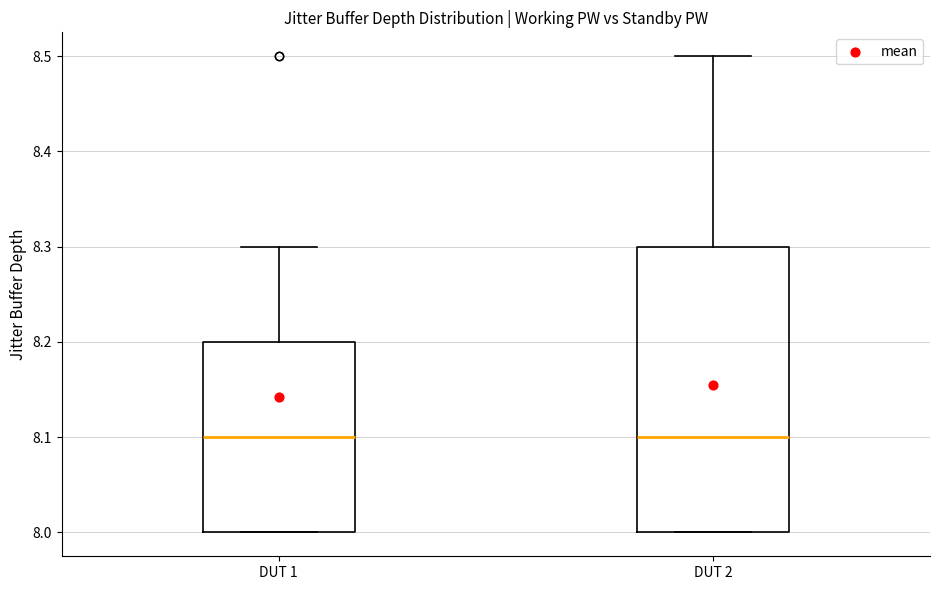

Reading left to right, read every box against the y-axis: the position of its median line, the range the box covers, and the ends of its whiskers. The values are not printed on the chart, so give them approximately, as read against the axis.

DUT 1: median 8.1, box 8.0 to 8.2, whiskers 8.0 to 8.3
DUT 2: median 8.1, box 8.0 to 8.3, whiskers 8.0 to 8.5